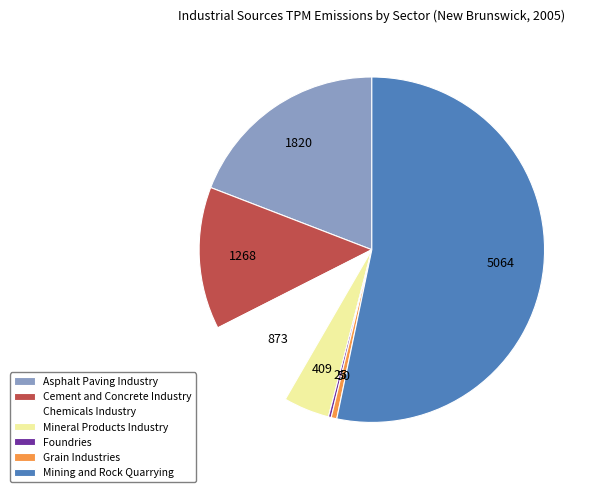

Which category accounts for the majority?

Mining and Rock Quarrying